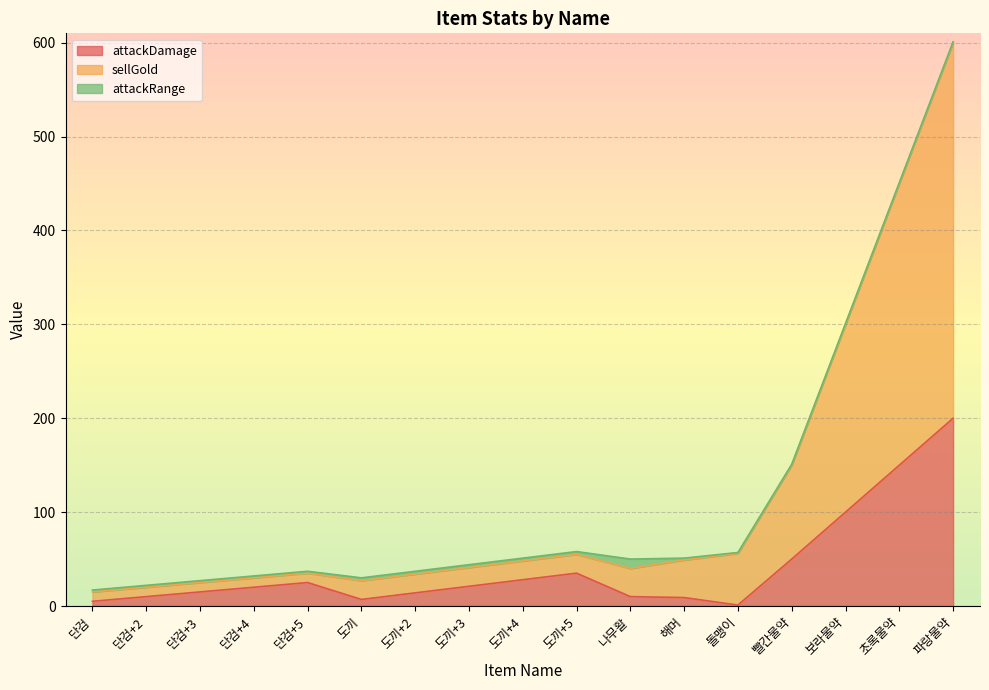

What is the difference between the highest and lowest values at 도끼+5?

20